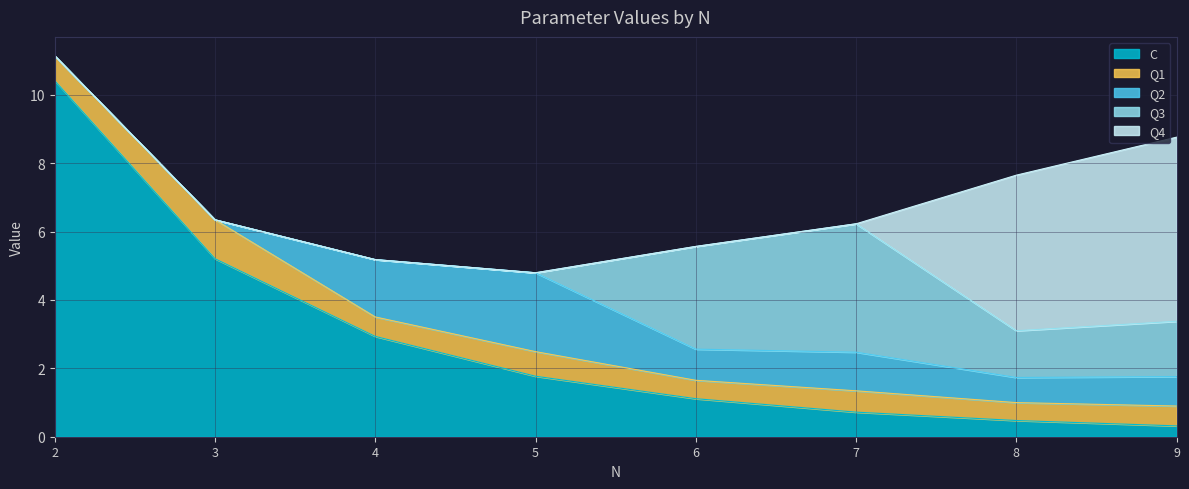

What is the value of the C point at the 5th from the left?

1.1